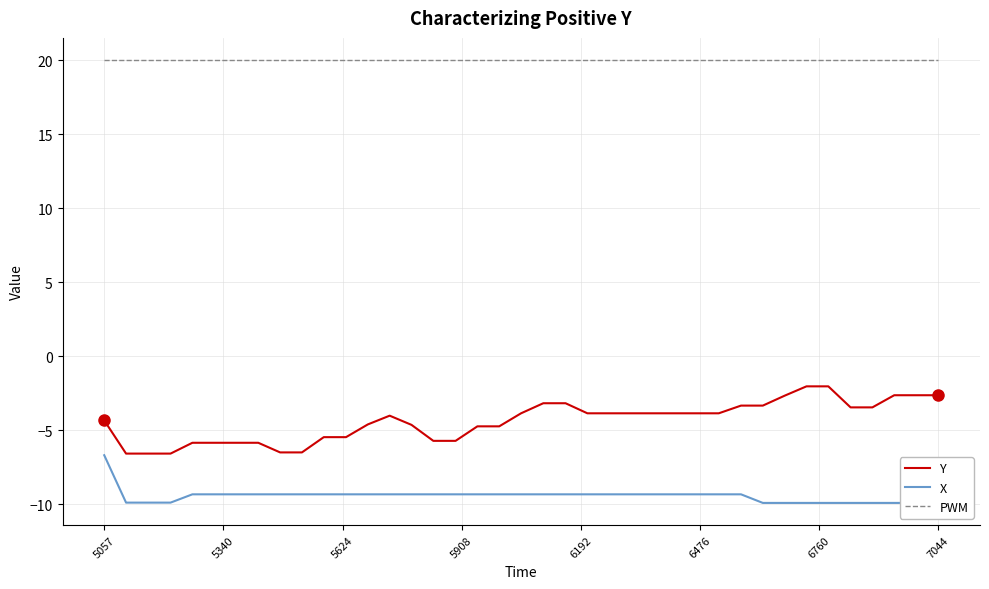

Does the chart display data point markers on the line(s)?

No